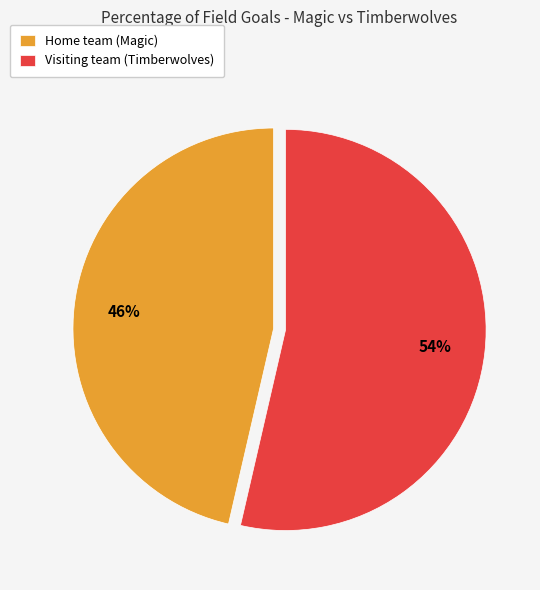

To the nearest percent, what percentage of the pie is Visiting team (Timberwolves)?

54%